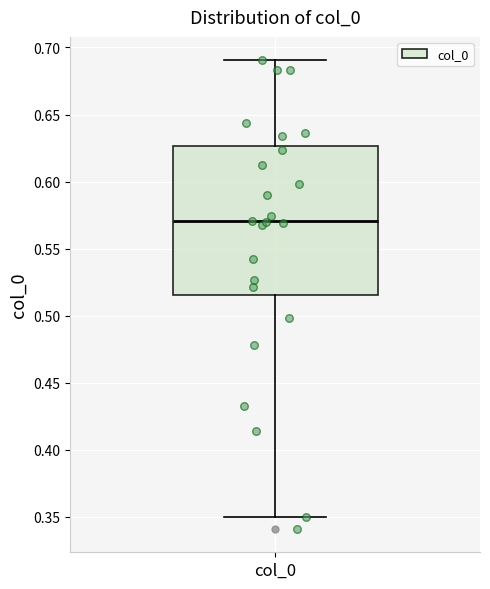

Where is the lower edge of the box for col_0 on the y-axis? The values are not printed on the chart, so give them approximately, as read against the axis.

0.515